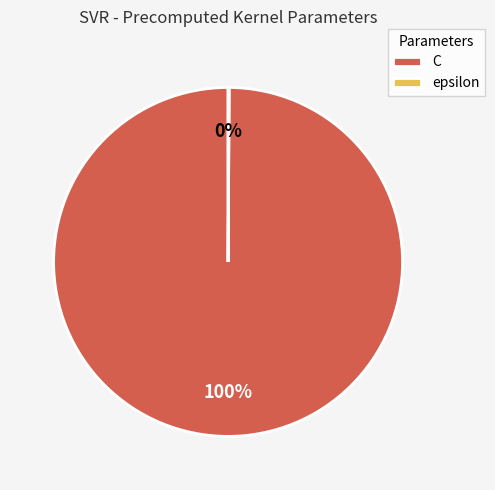

Does C represent more than half of the total?

Yes